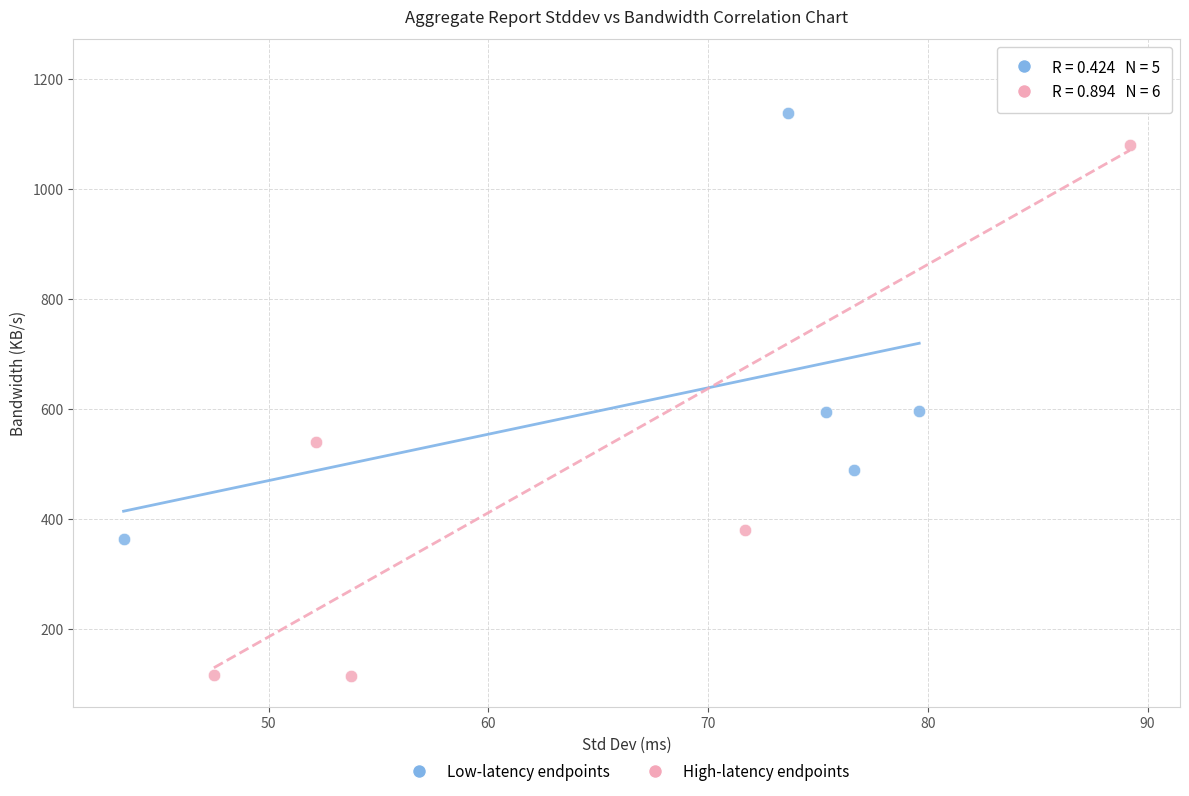

Which series reaches the minimum Y coordinate?

High-latency endpoints